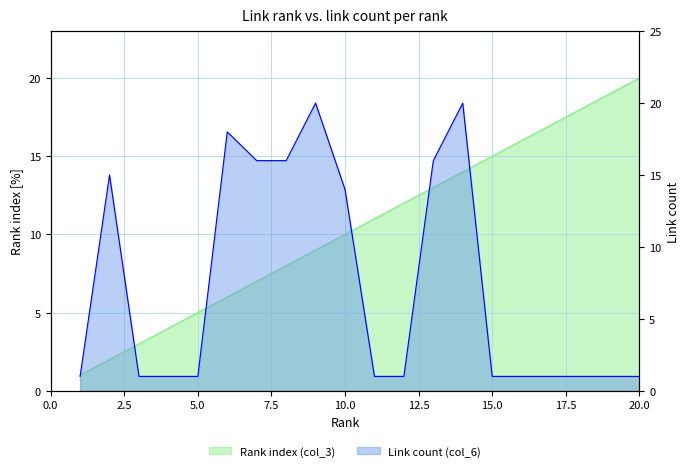

Rank the series at 19 from lowest to highest value.

col_6, col_3